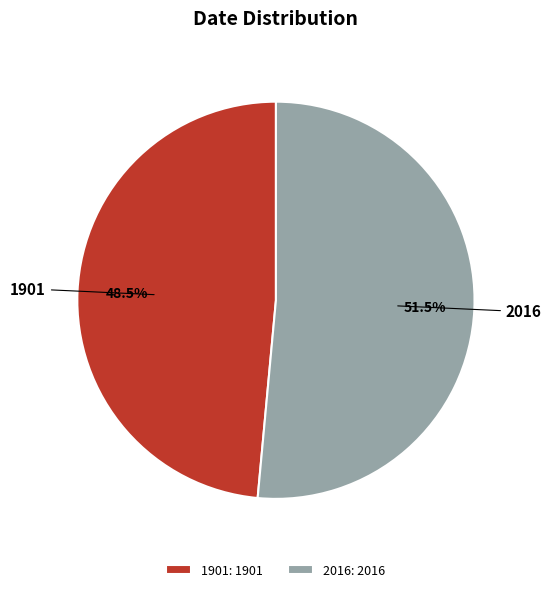

To the nearest percent, what is the difference between the 1901 and 2016 slice percentages?

3%